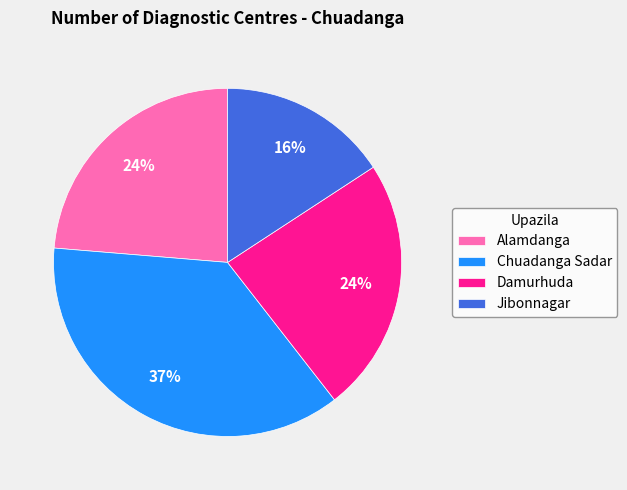

Does any single category account for the majority?

No